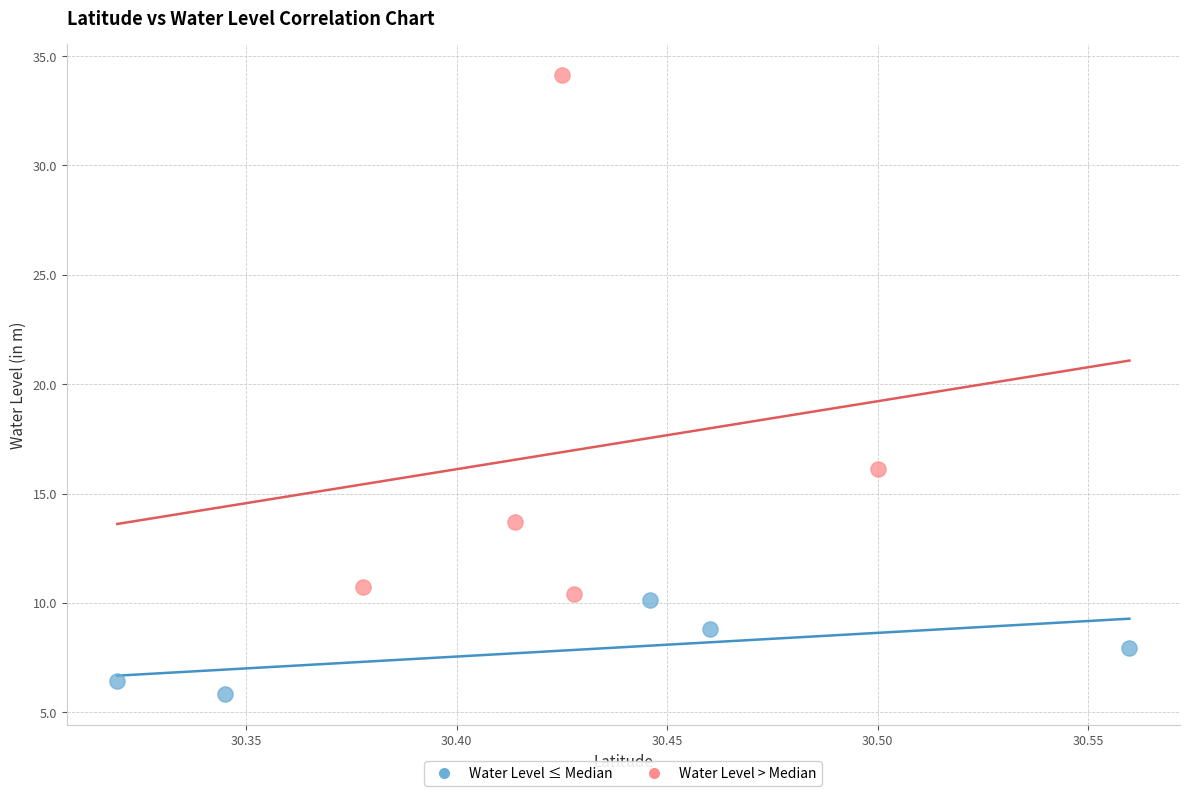

Which series contains the highest Y value?

Water Level > Median